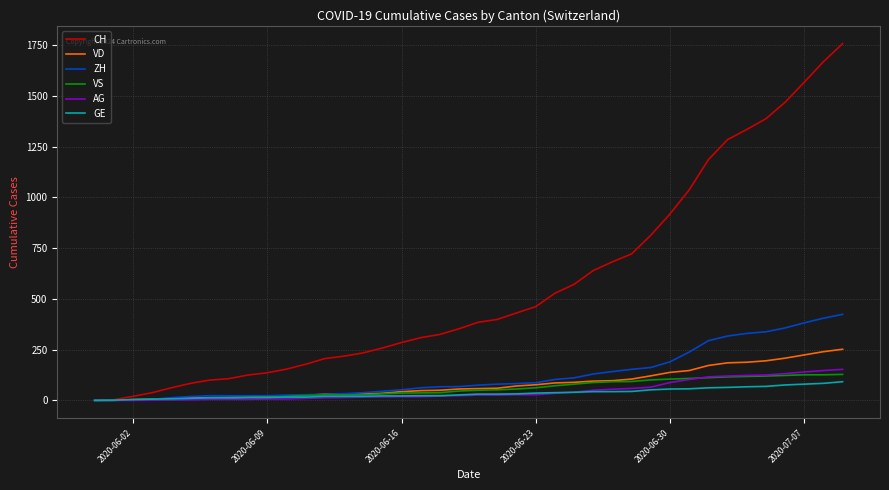

Which series has the largest total across all categories?

CH